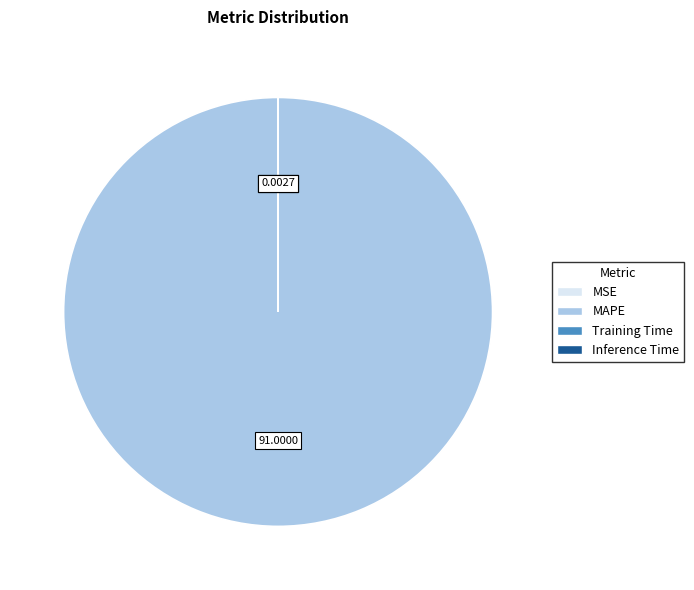

Is there a majority slice in this chart?

Yes